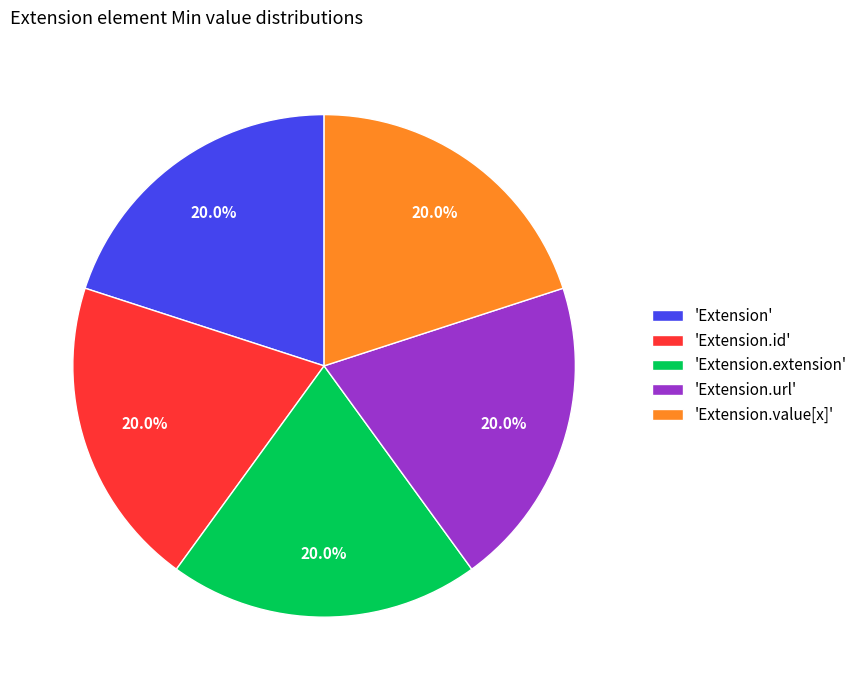

Does 'Extension.extension' account for over 50% of the chart?

No